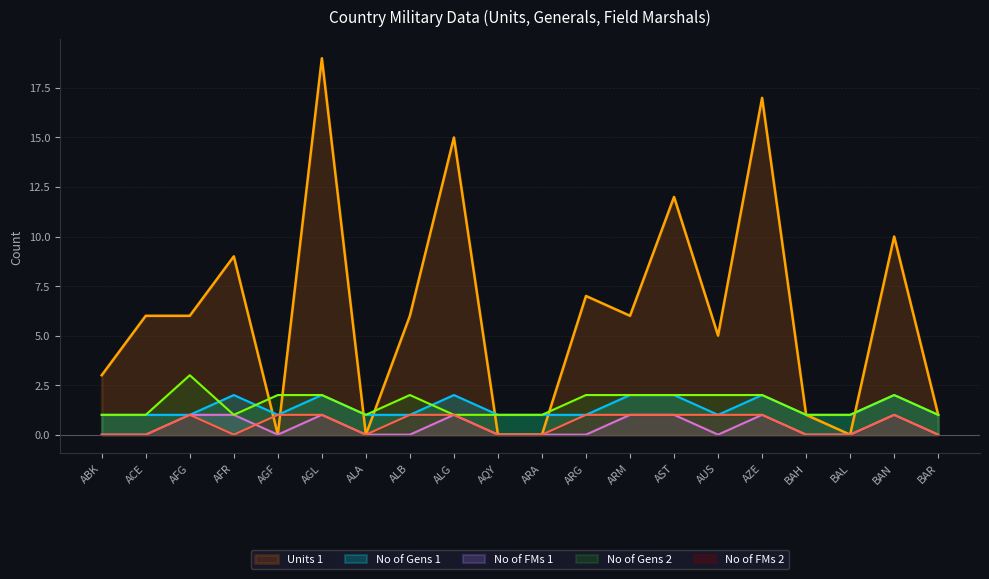

What is the total value across all series at ARG?

11